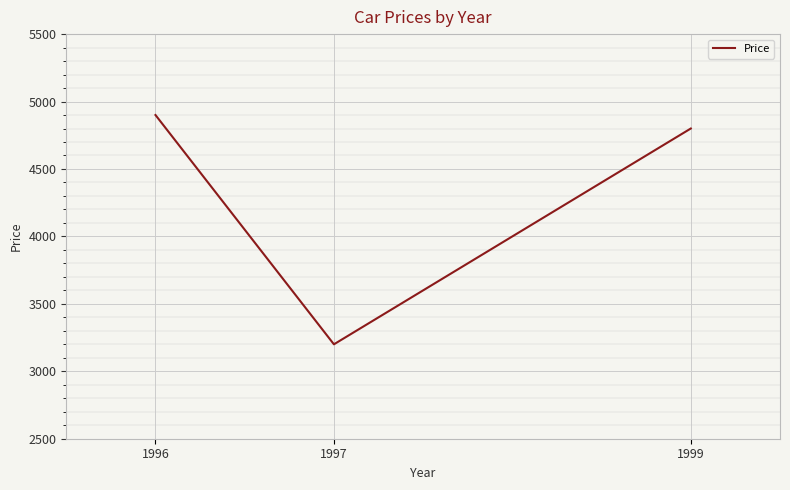

Reading right to left, list all the values displayed in this chart.

1999=4800	1997=3200	1996=4900